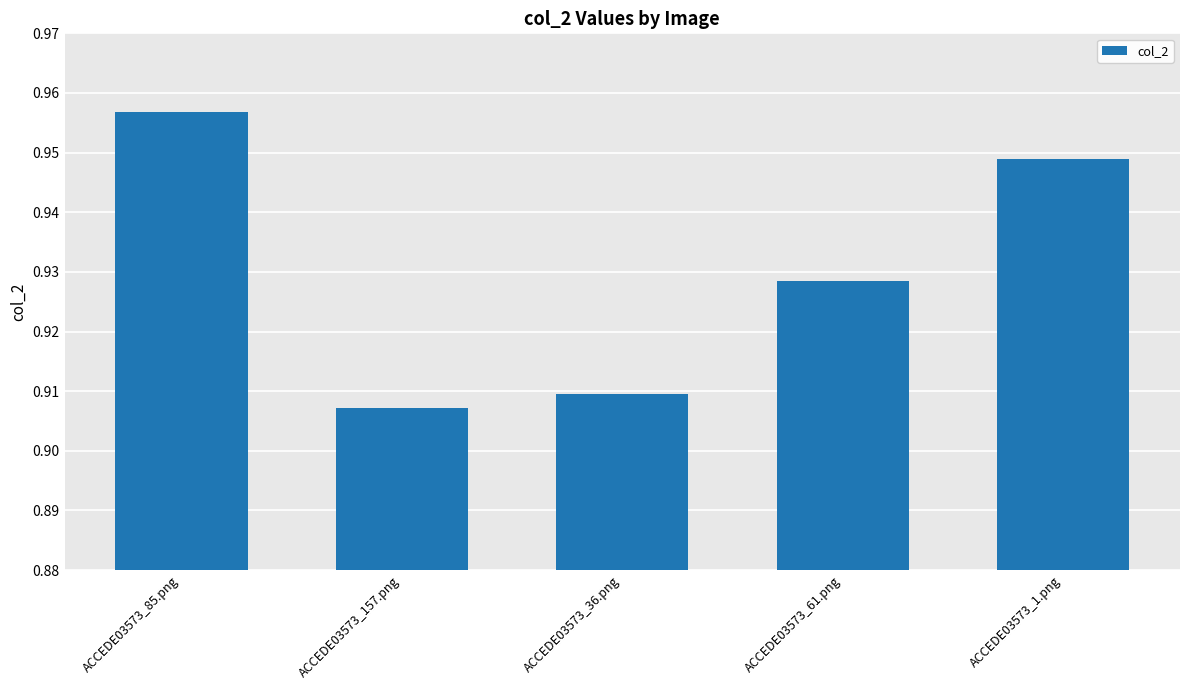

The chart shows a value of 1.6 at ACCEDE03573_61.png. True or false?

False